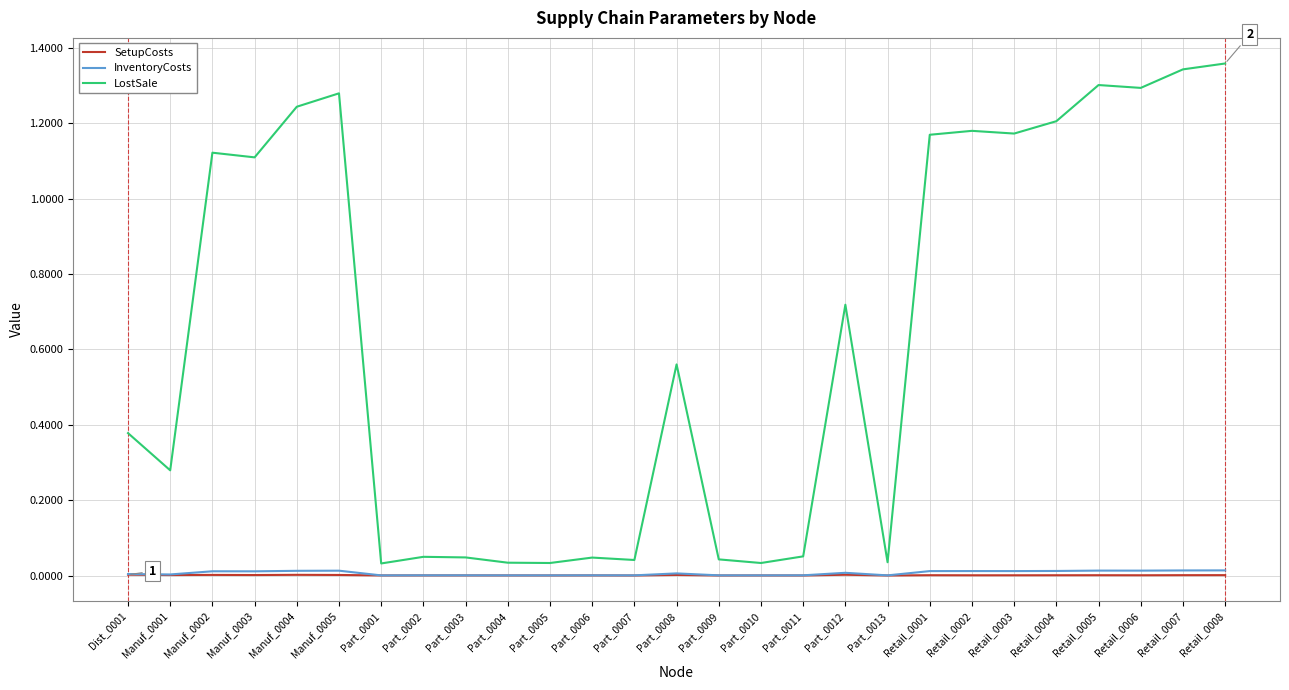

At which category does LostSale reach its first local peak?

Manuf_0002